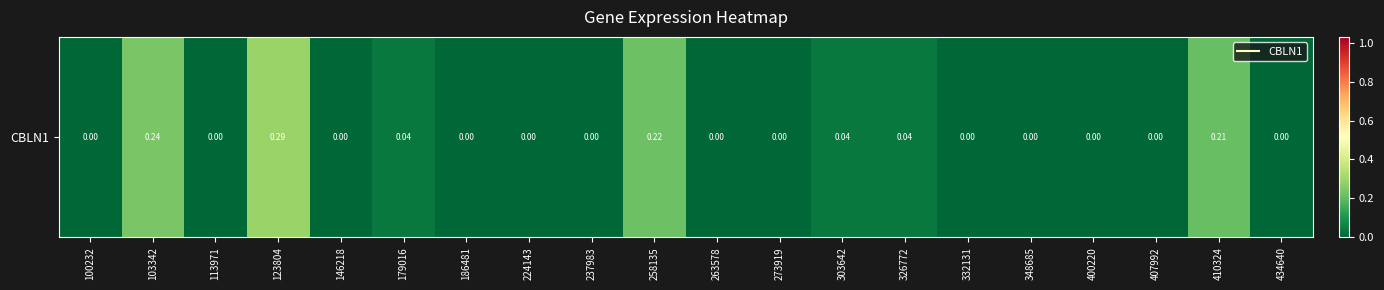

What value does the data have at 258135?

0.2